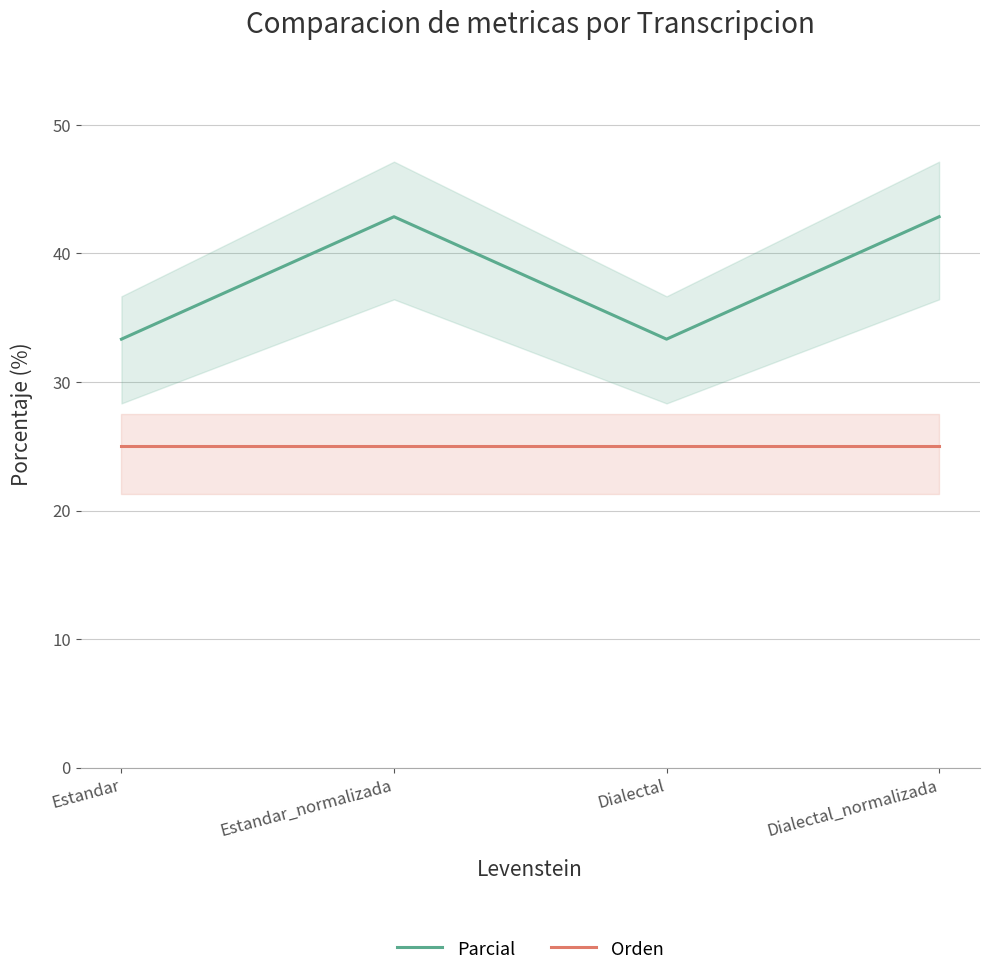

Reading left to right, list all the values displayed in this chart.

Parcial: Estandar=33.3	Estandar_normalizada=42.9	Dialectal=33.3	Dialectal_normalizada=42.9
Orden: Estandar=25.0	Estandar_normalizada=25.0	Dialectal=25.0	Dialectal_normalizada=25.0